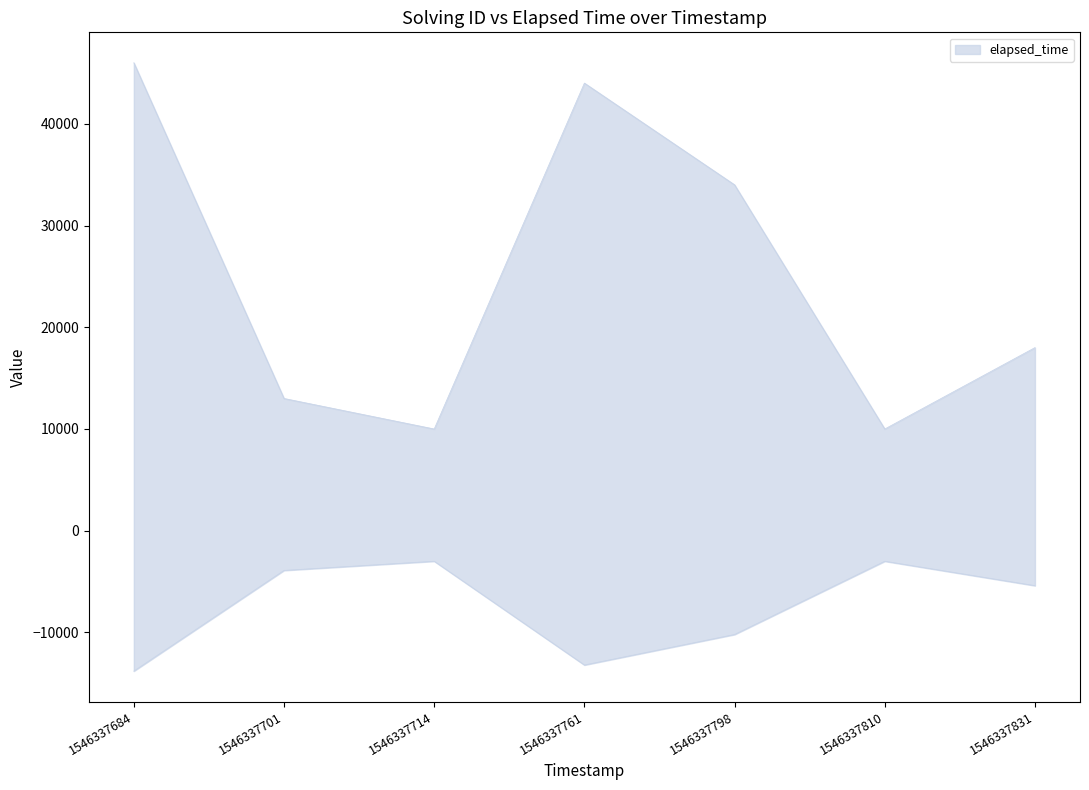

How many interior local peaks (higher than both neighbors) does the data have?

1